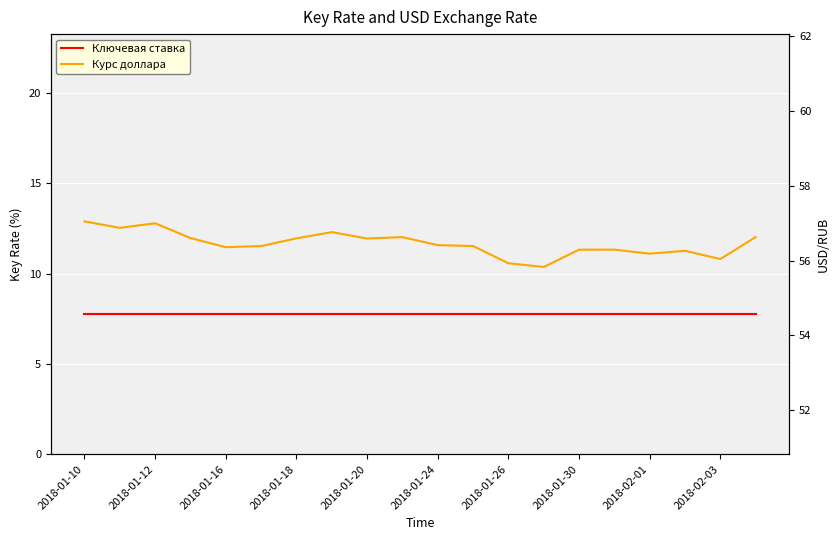

At which label does Курс доллара first exceed 56?

2018-01-10